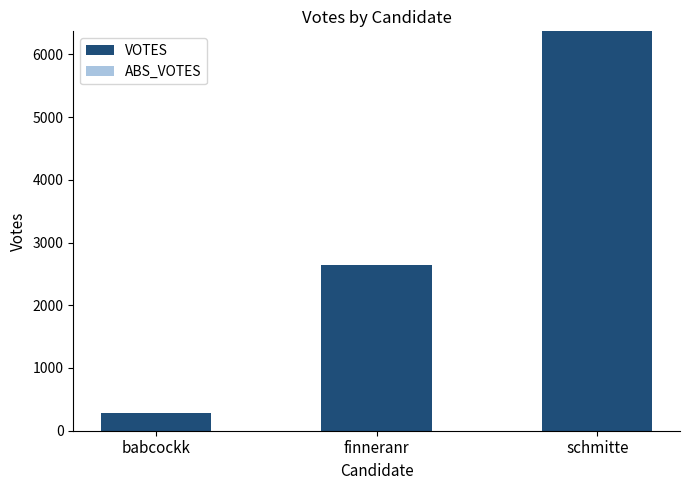

Rank the categories by value from lowest to highest.

babcockk, finneranr, schmitte